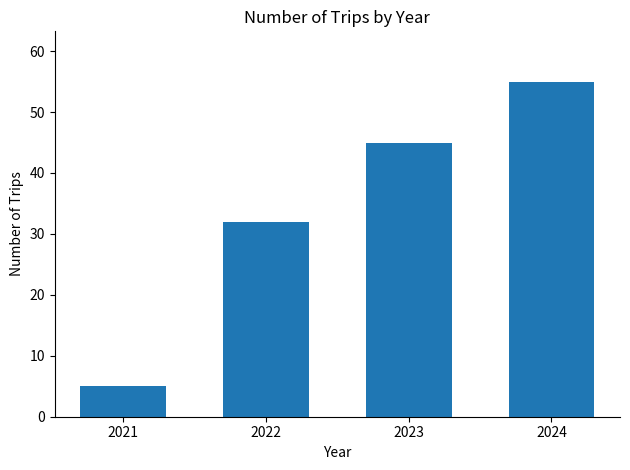

At which label is the value closest to 30?

2022